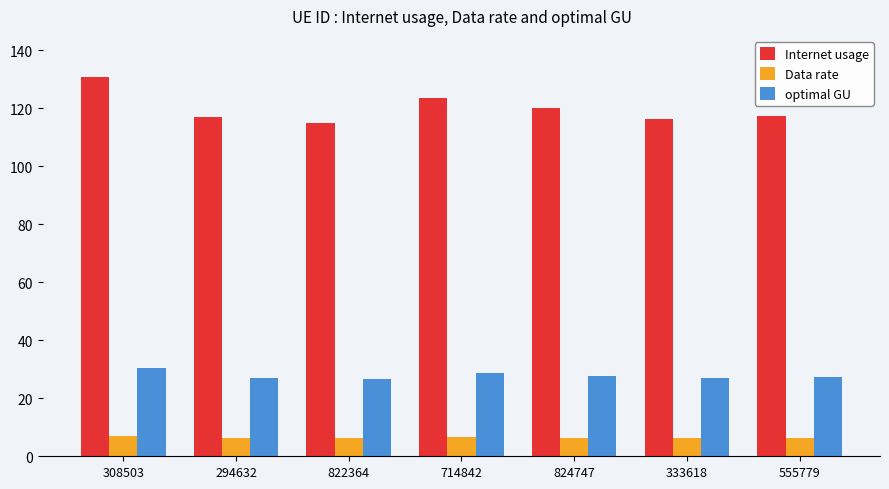

What is the average value of the Internet usage series?

120.1